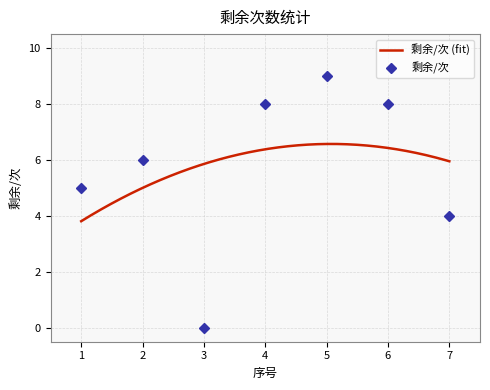

What is the difference between the second highest and minimum values?

8